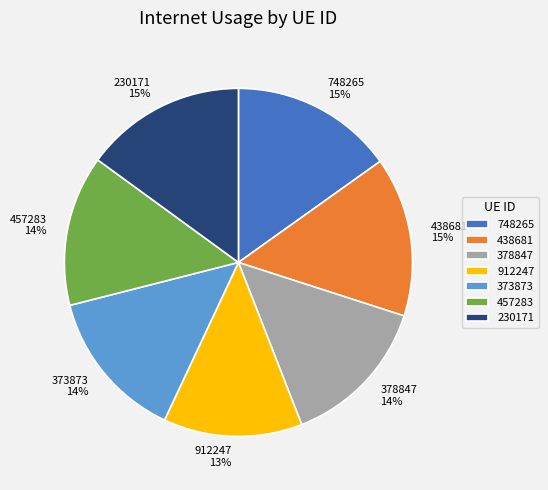

What is the ratio of the value at 373873 to the value at 457283?

1.0